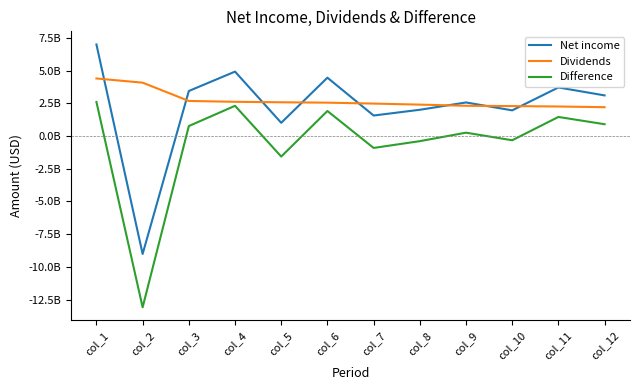

Which series has the largest range (max minus min)?

Net income